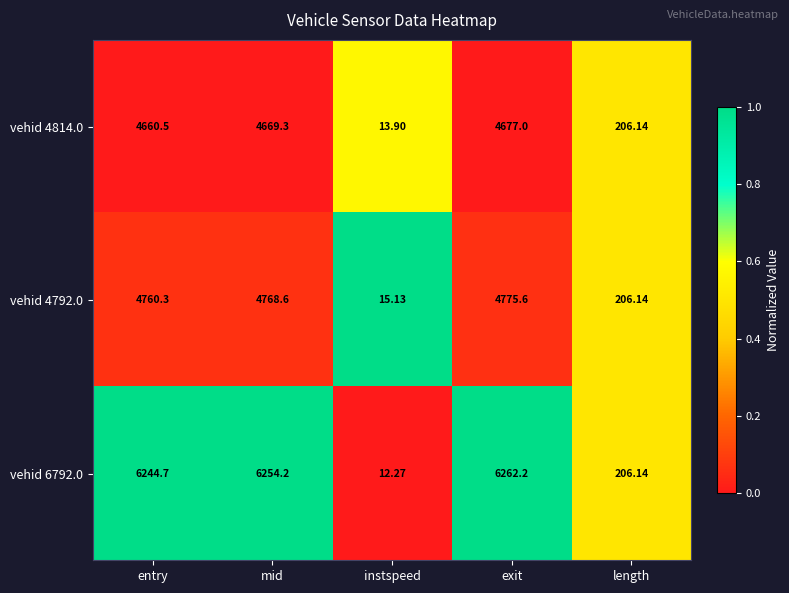

Which label corresponds to the smallest value in the chart?

instspeed